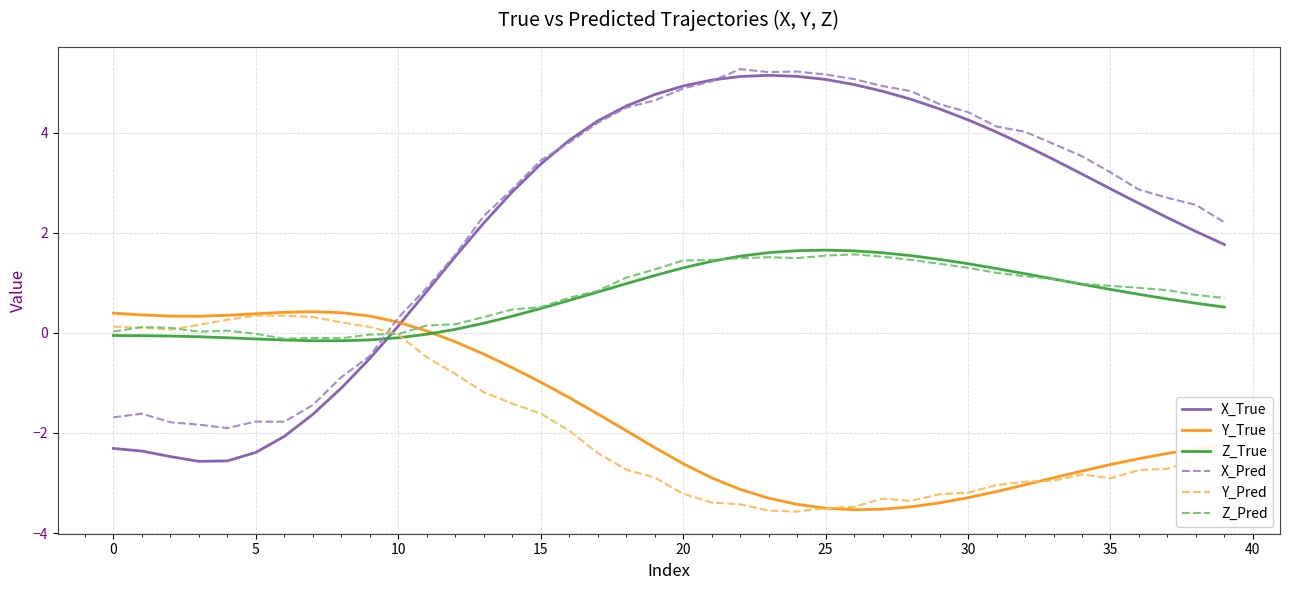

True or false: Z_Pred and X_True cross at least once.

True